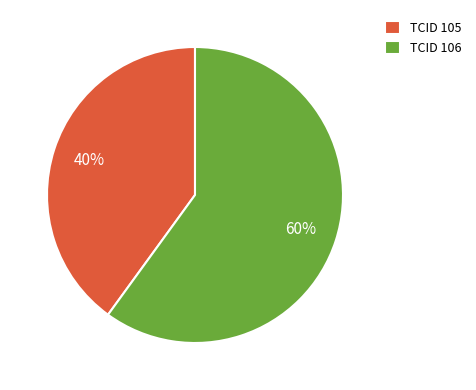

To the nearest percent, what percentage of the pie is TCID 106?

60%